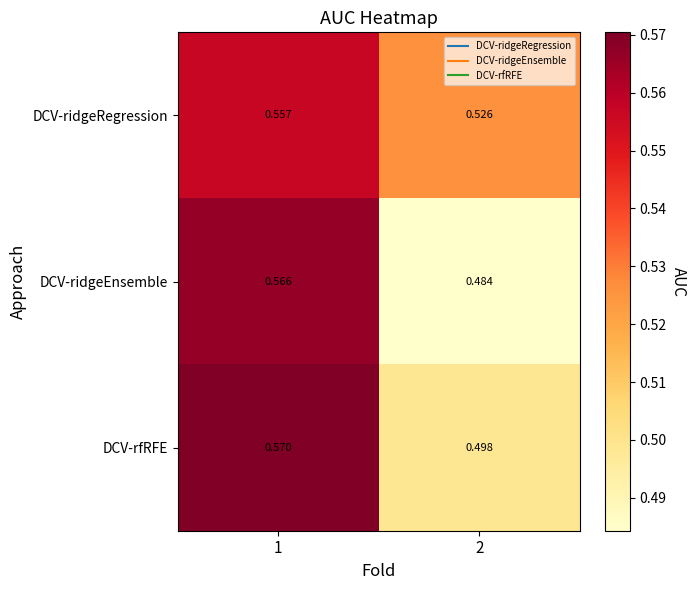

At 1, list the series in order from largest to smallest.

DCV-rfRFE, DCV-ridgeEnsemble, DCV-ridgeRegression